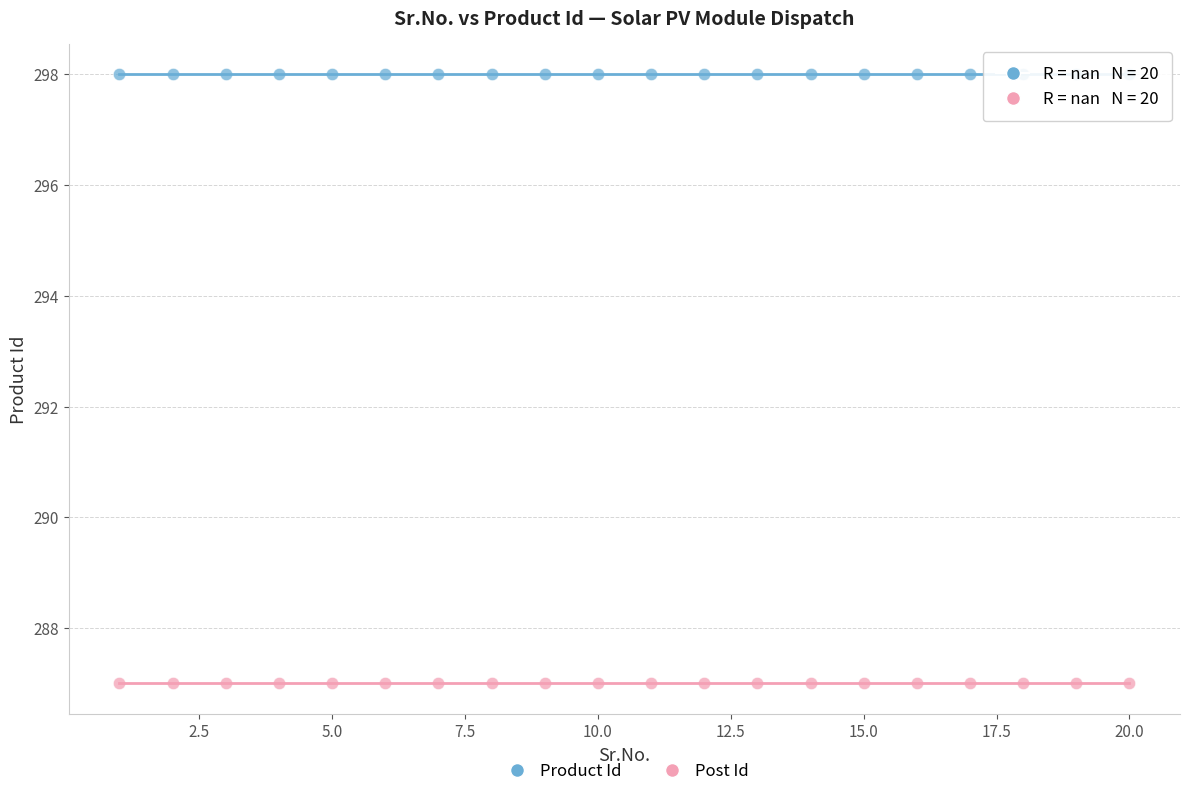

Which series contains the lowest Y value?

Post Id